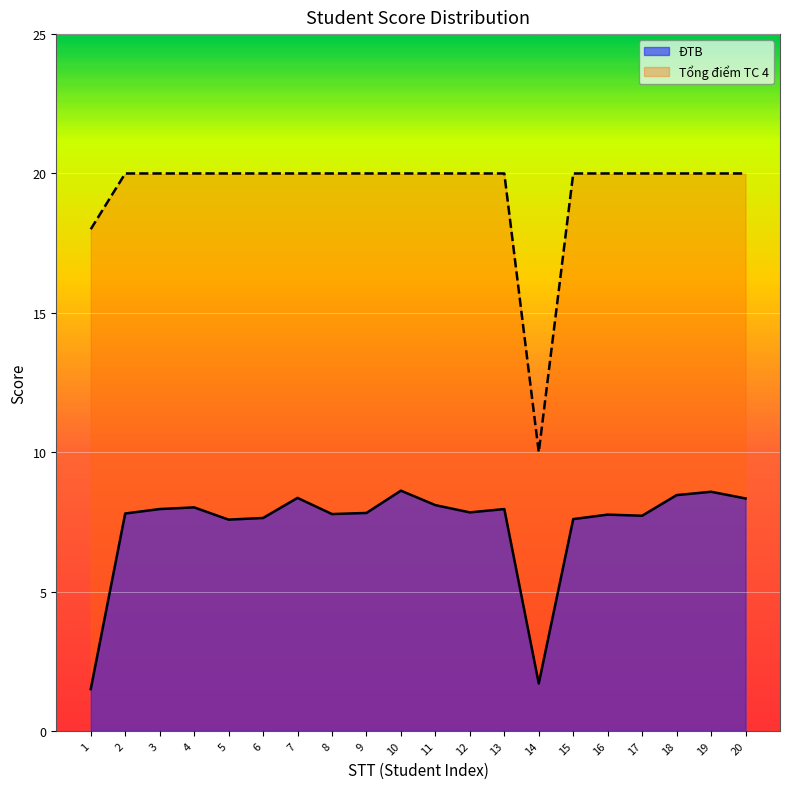

Reading right to left, what are all the values shown in this chart?

ĐTB: 8.3	8.6	8.5	7.7	7.8	7.6	1.7	8.0	7.8	8.1	8.6	7.8	7.8	8.4	7.6	7.6	8.0	8.0	7.8	1.5
Tổng điểm TC 4: 20.0	20.0	20.0	20.0	20.0	20.0	10.0	20.0	20.0	20.0	20.0	20.0	20.0	20.0	20.0	20.0	20.0	20.0	20.0	18.0